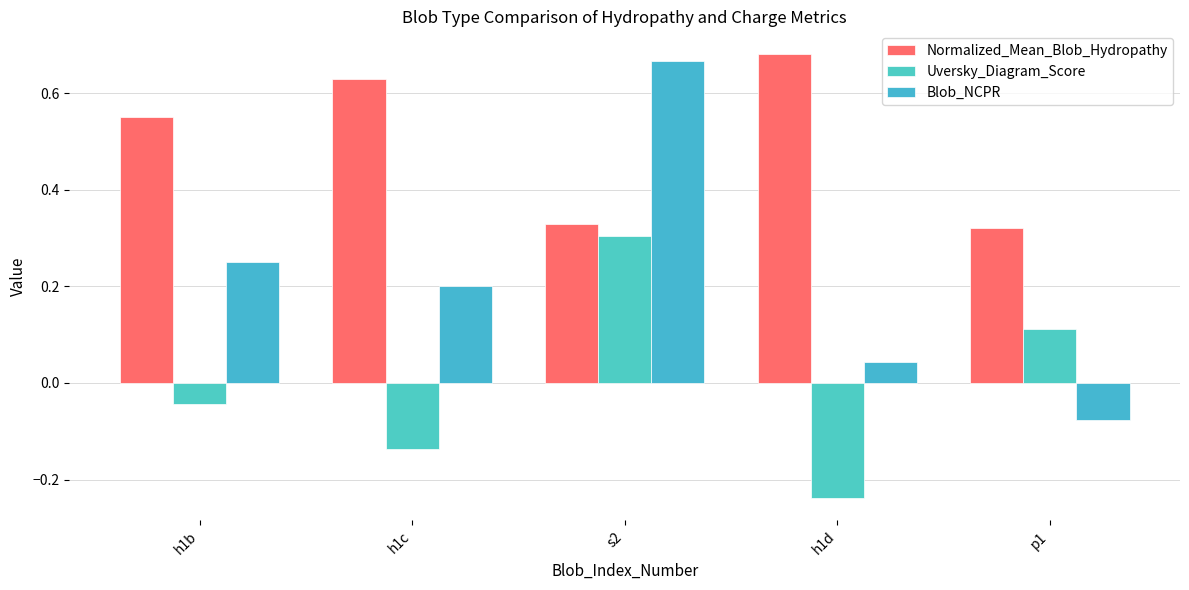

List the series in order of their overall mean, highest first.

Normalized_Mean_Blob_Hydropathy, Blob_NCPR, Uversky_Diagram_Score